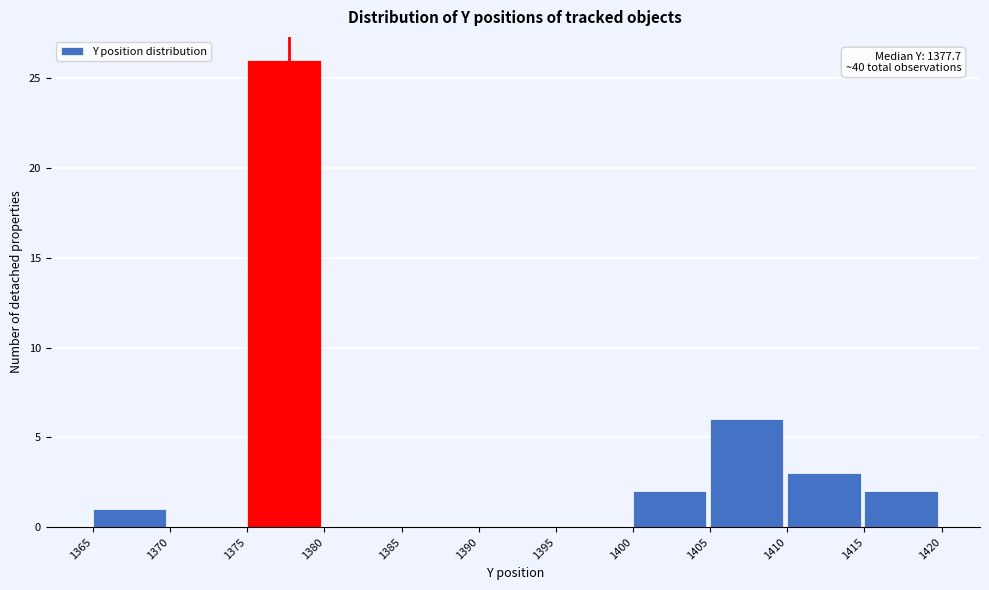

Which range on the x-axis has the tallest bar?

1375 to 1380